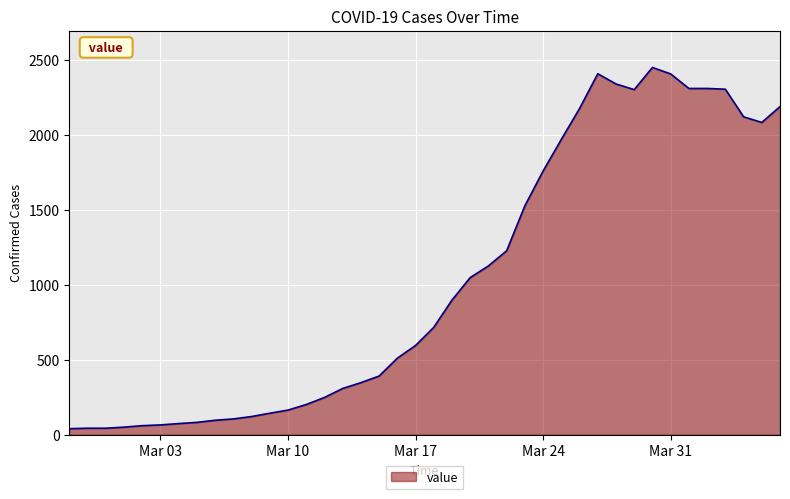

What is the maximum value shown in the chart?

2450